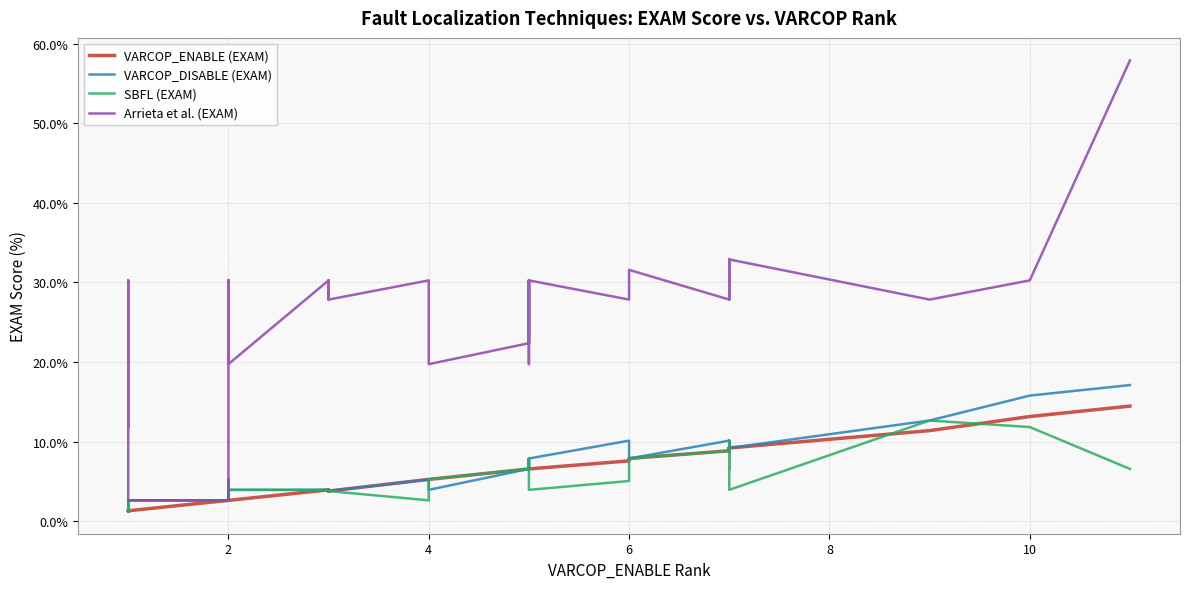

Which series has the largest total across all categories?

Arrieta et al. (EXAM)